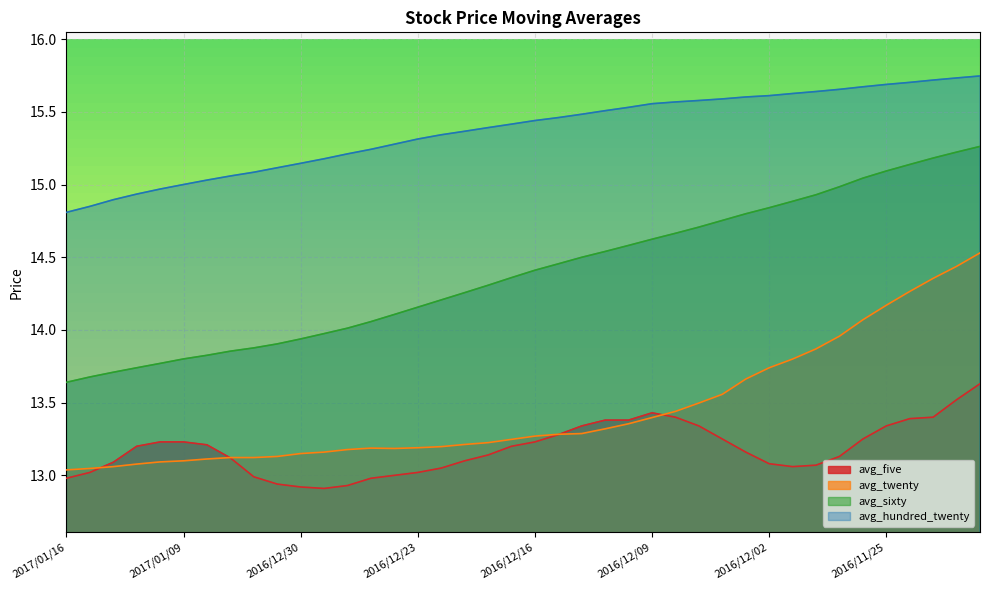

The value of avg_five at 2016/11/29 is 21.7. True or false?

False